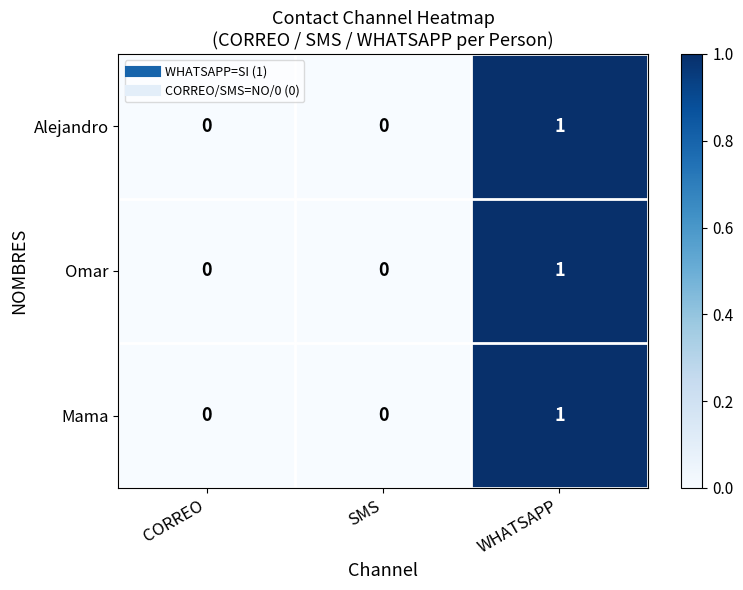

Is the value of Omar at WHATSAPP greater than the value of Alejandro at SMS?

Yes